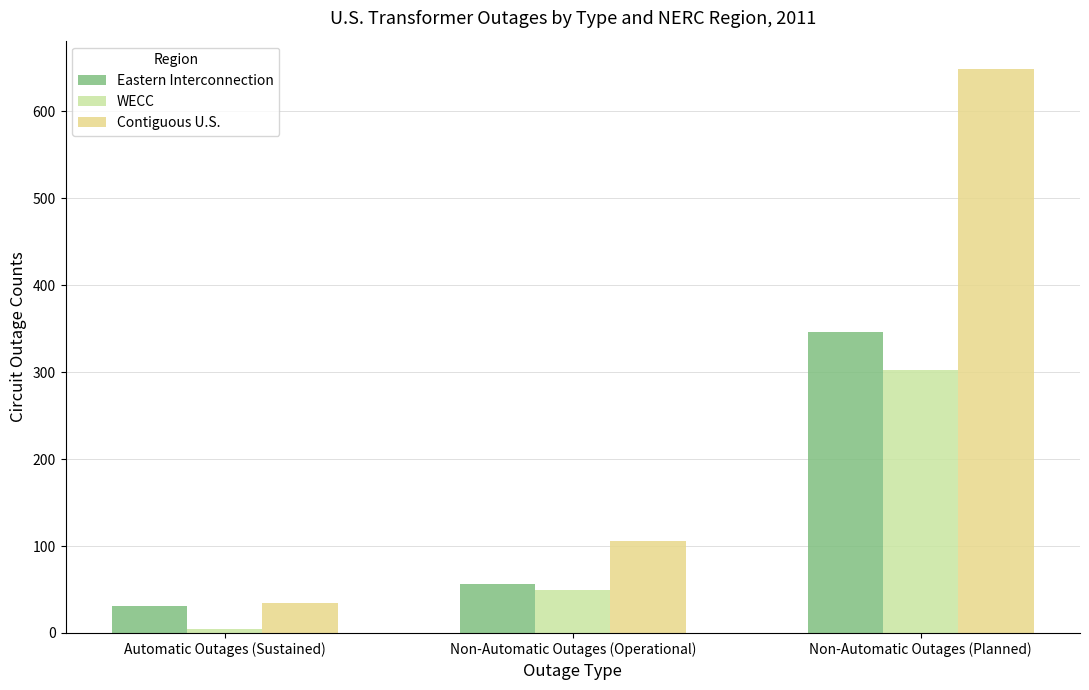

Which label corresponds to the largest value in the chart?

Non-Automatic Outages (Planned)